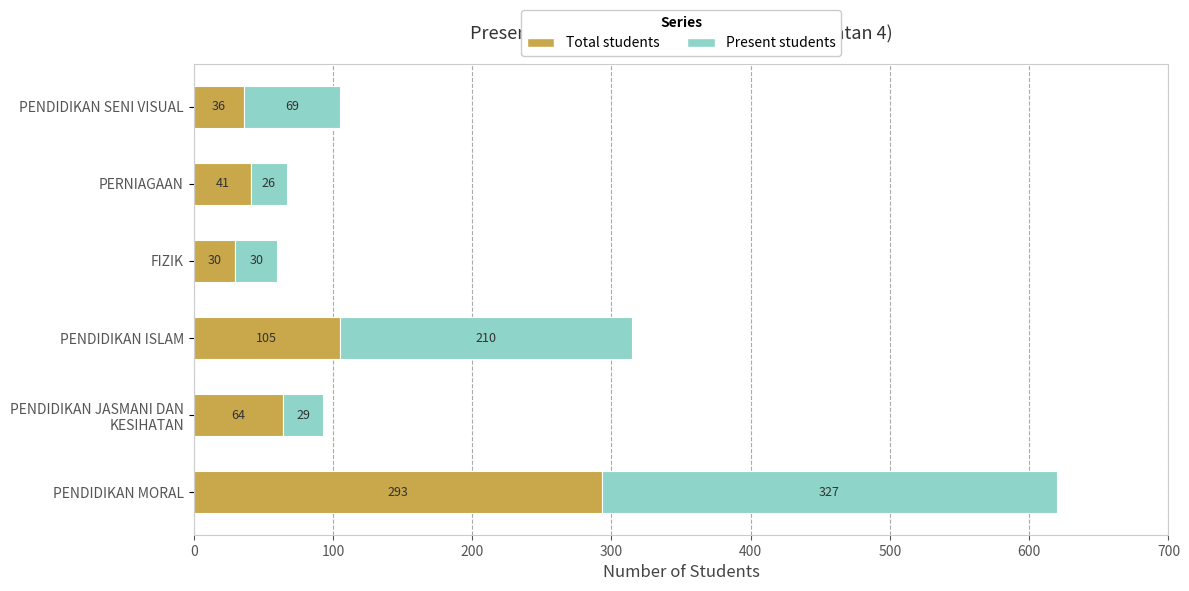

What is the total value across all series at PENDIDIKAN ISLAM?

315